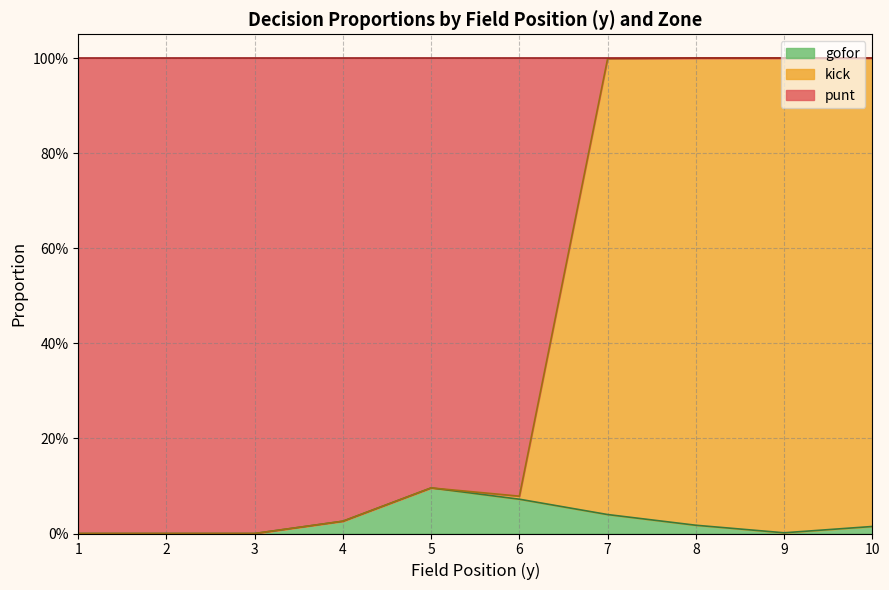

Which series has the widest spread of values?

punt